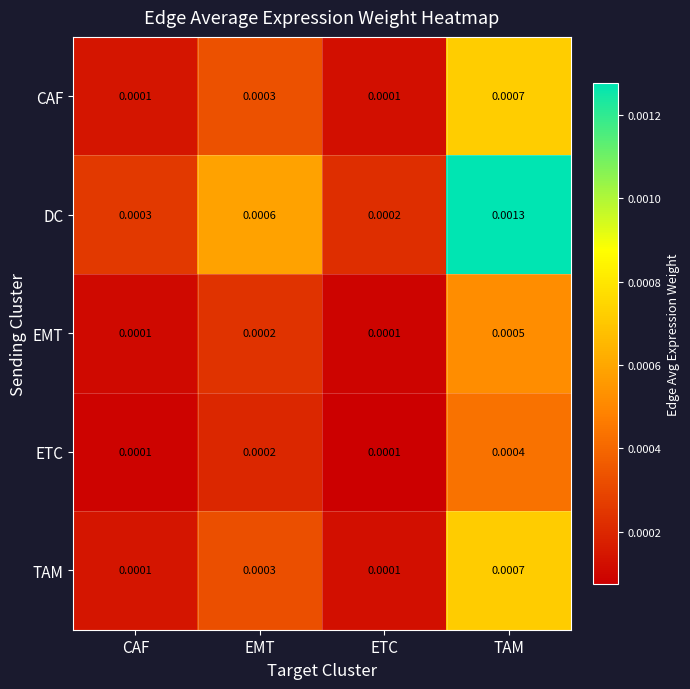

At which category does the chart reach its peak across all series?

TAM